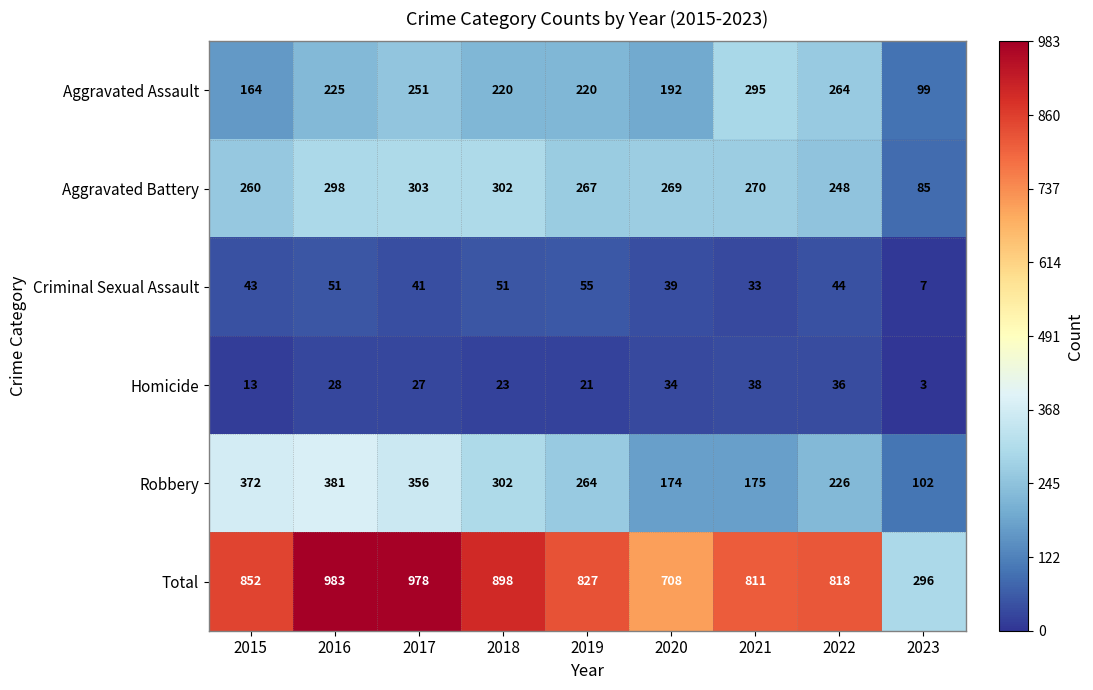

How many values in the Aggravated Battery series are below 269?

4